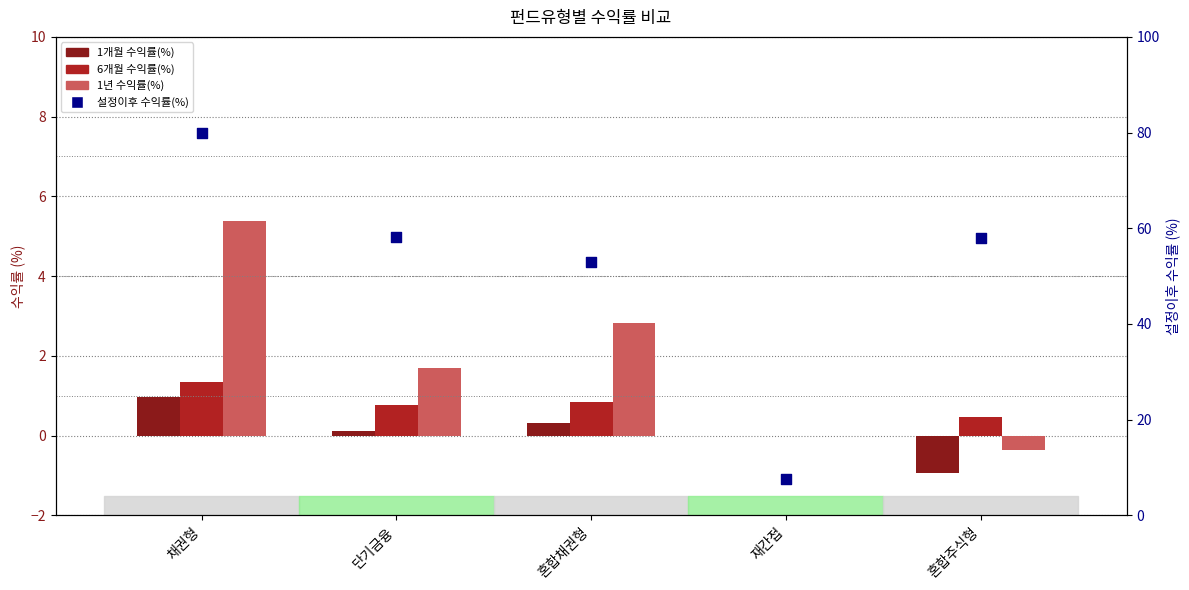

Is the value of 1년 수익률(%) at 단기금융 greater than the value of 6개월 수익률(%) at 단기금융?

Yes